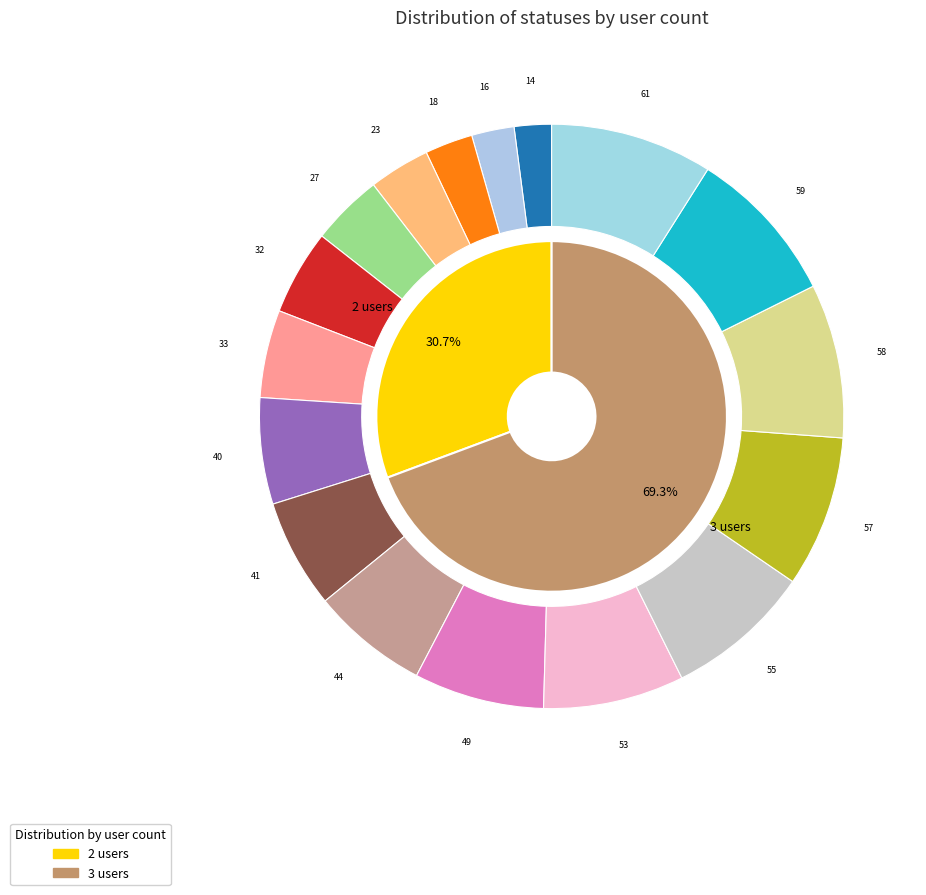

To the nearest percent, what is the average slice percentage?

6%